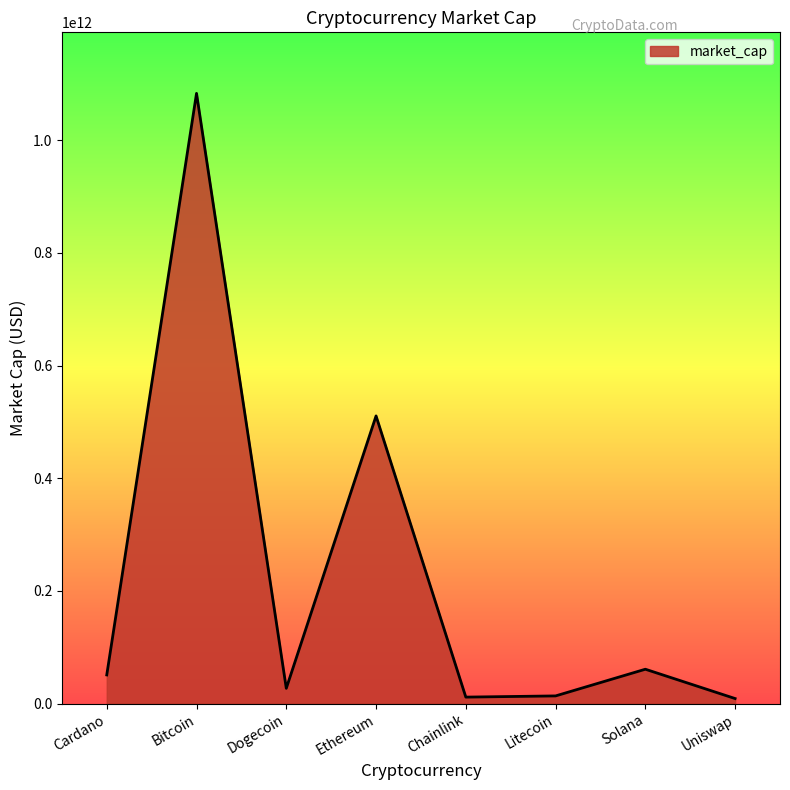

What is the difference between the second highest and minimum values?

501512608132